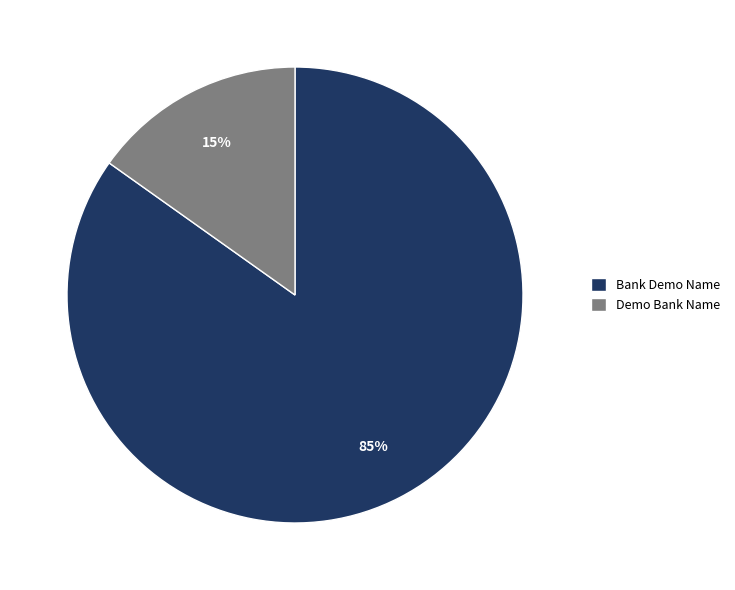

Is it true that Demo Bank Name is 6% of the pie?

False